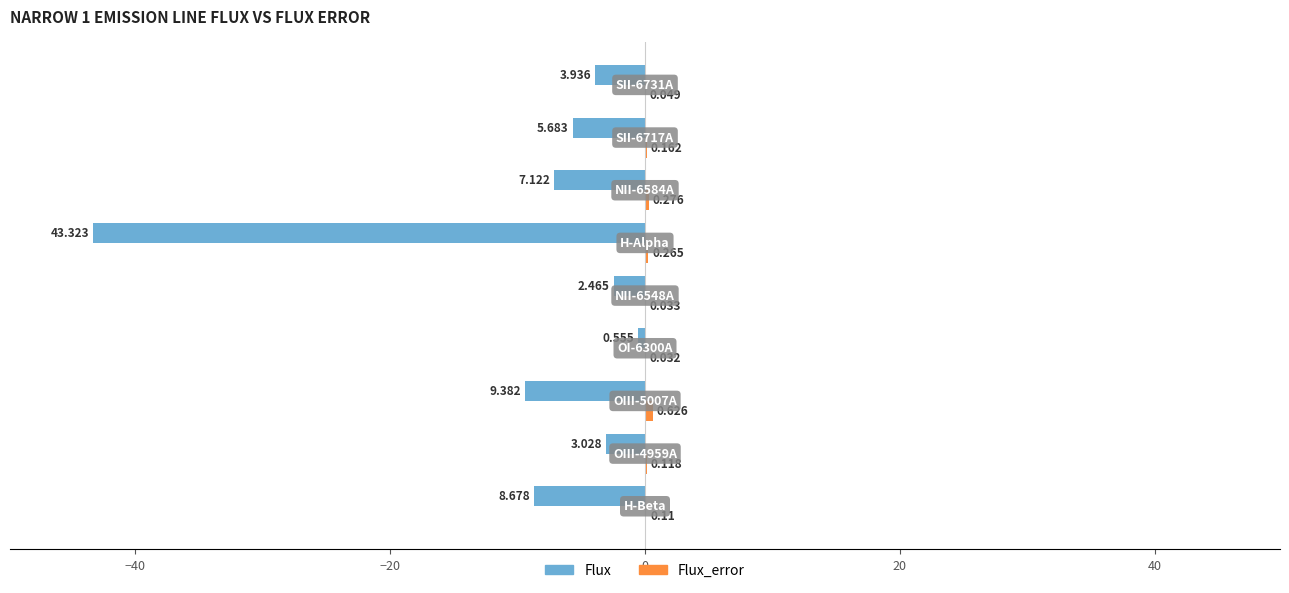

How many data points does each series have?

9